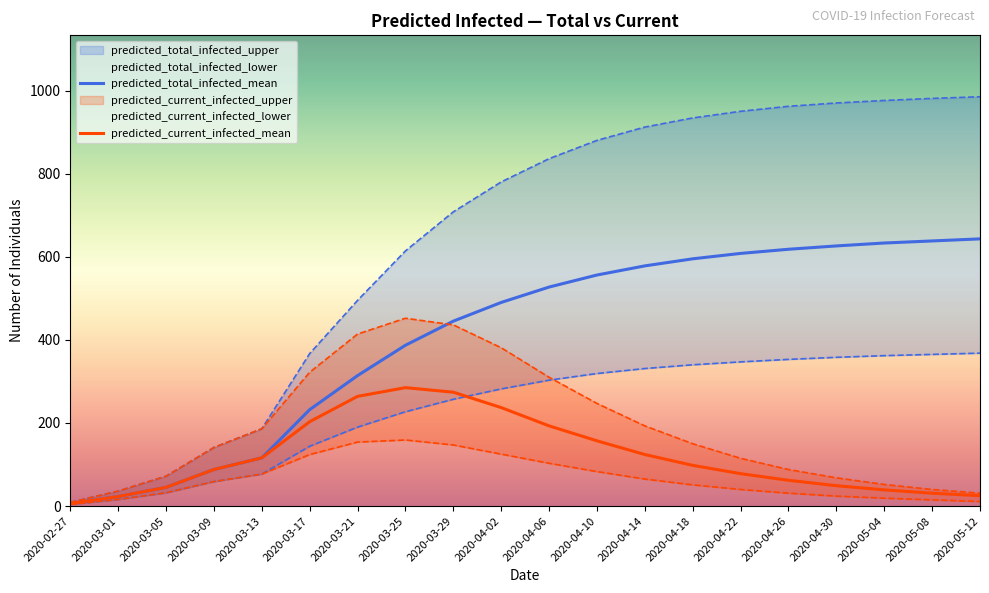

How many lines are shown in the chart?

6